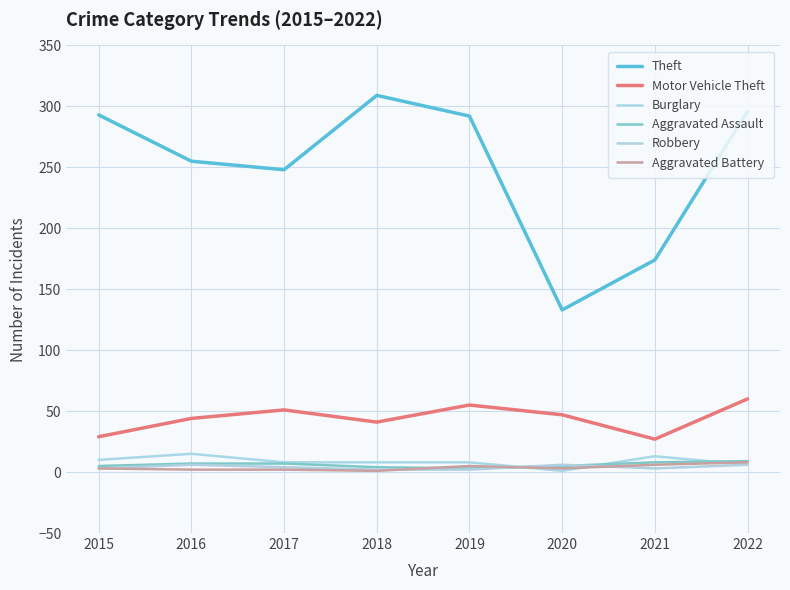

What is the sum of all Theft values?

2000